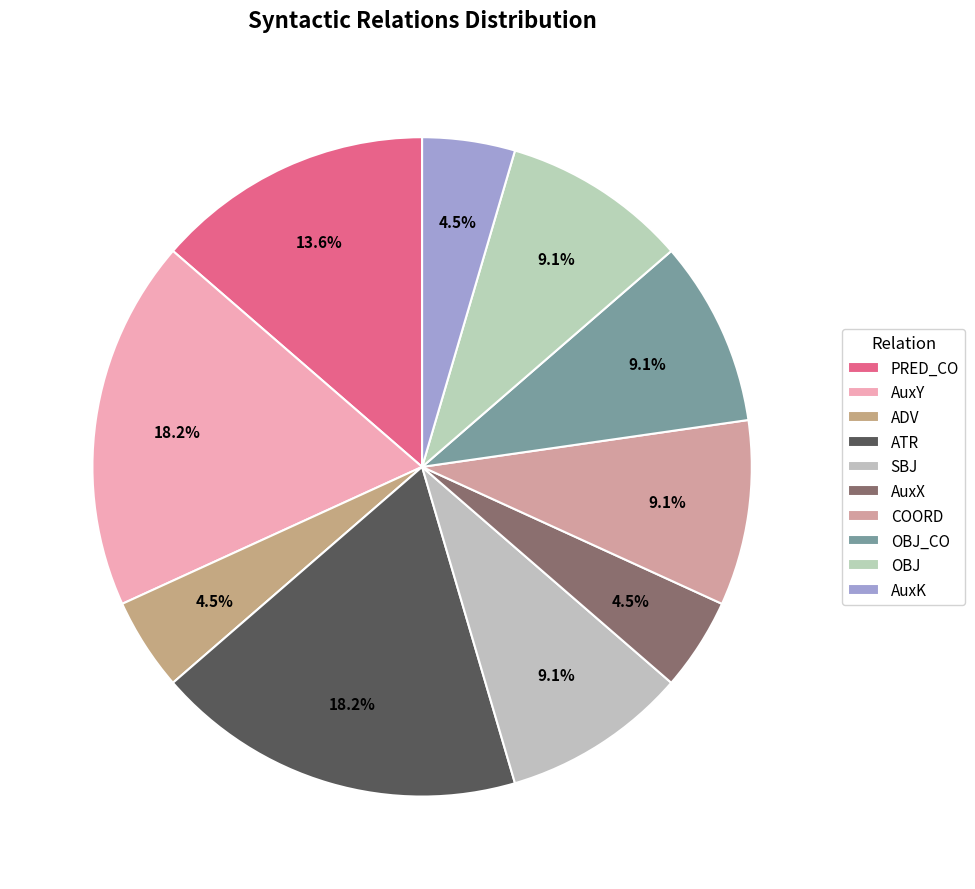

Which slice is the largest?

AuxY